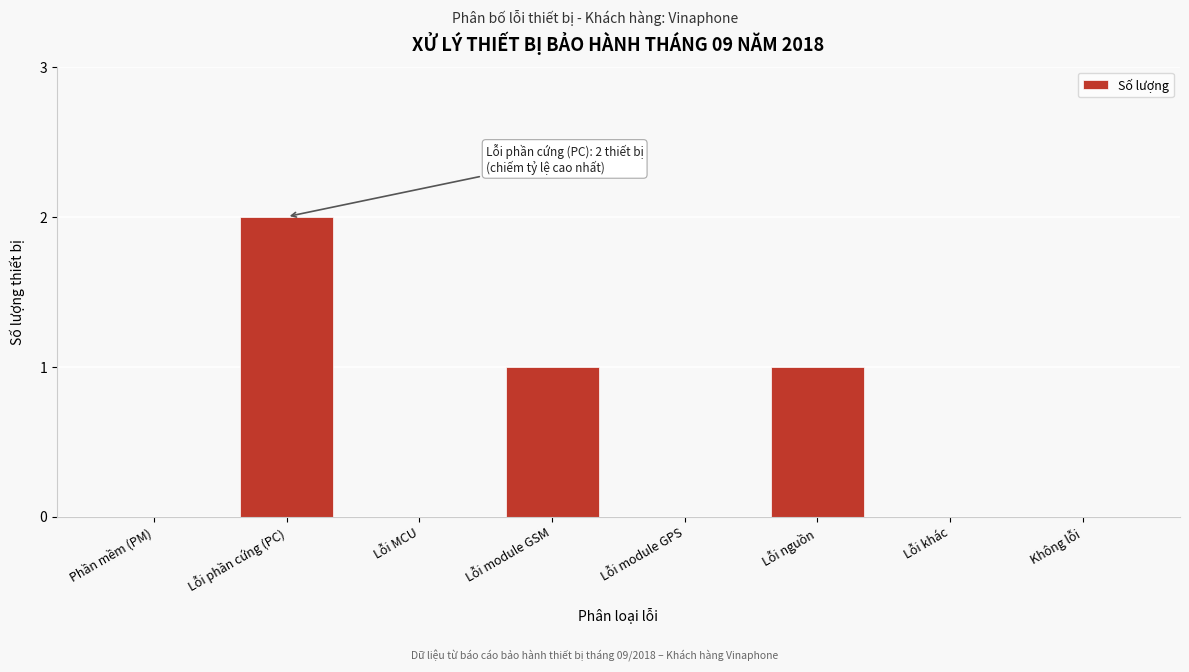

Reading right to left, what are all the values shown in this chart?

Không lỗi=0	Lỗi khác=0	Lỗi nguồn=1	Lỗi module GPS=0	Lỗi module GSM=1	Lỗi MCU=0	Lỗi phần cứng (PC)=2	Phần mềm (PM)=0